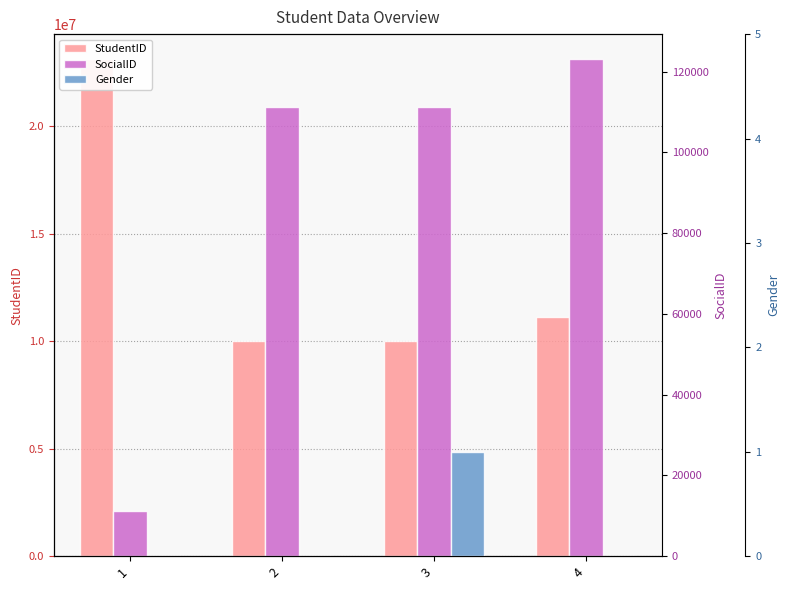

At which category is the sum across all series the highest?

1